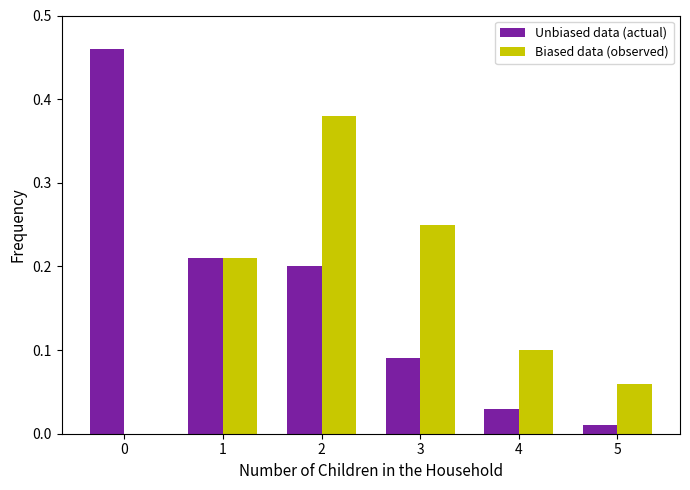

What is the sum of all Biased data (observed) values?

1.0